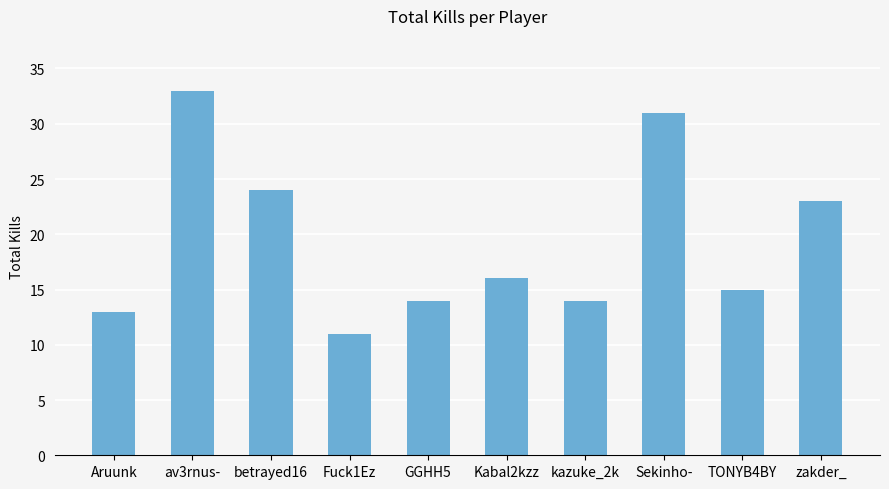

At which label is the value closest to 22?

zakder_